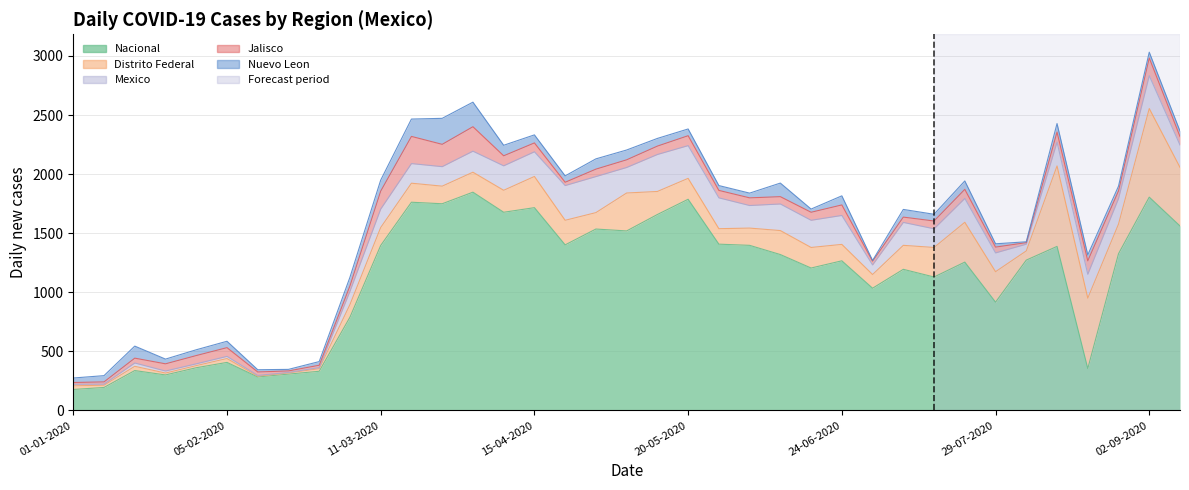

At which category does Jalisco reach its first local valley?

19-02-2020